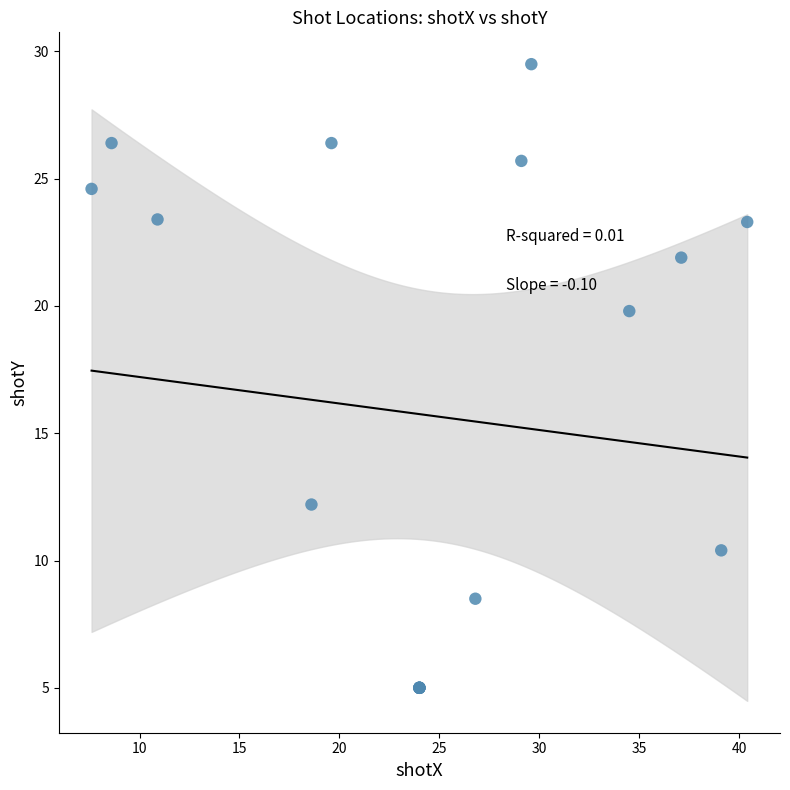

What Y value in the scatter plot is closest to 17?

19.8